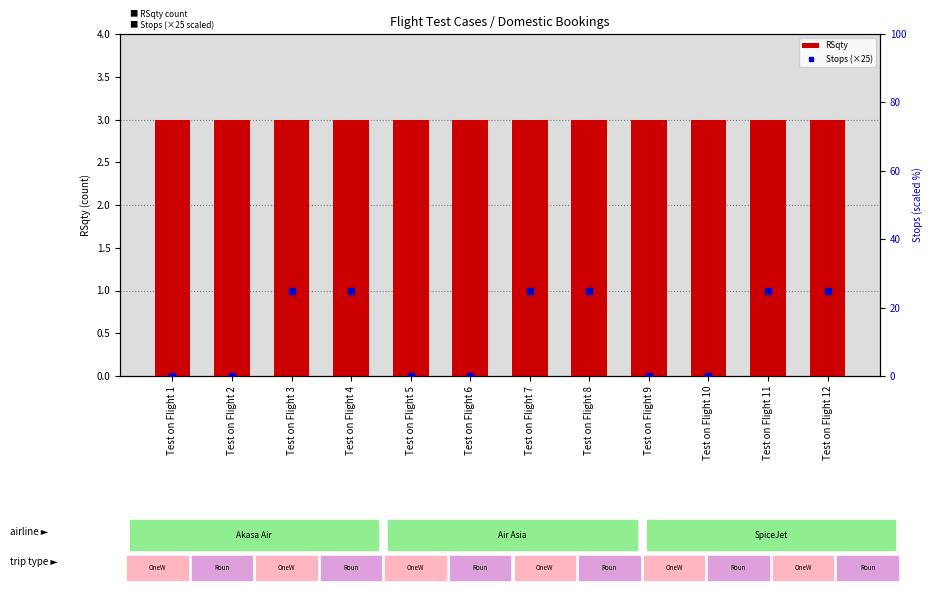

Reading right to left, extract all data points from this chart.

RSqty: Test on Flight 12=3	Test on Flight 11=3	Test on Flight 10=3	Test on Flight 9=3	Test on Flight 8=3	Test on Flight 7=3	Test on Flight 6=3	Test on Flight 5=3	Test on Flight 4=3	Test on Flight 3=3	Test on Flight 2=3	Test on Flight 1=3
Stops (×25): Test on Flight 12=25	Test on Flight 11=25	Test on Flight 10=0	Test on Flight 9=0	Test on Flight 8=25	Test on Flight 7=25	Test on Flight 6=0	Test on Flight 5=0	Test on Flight 4=25	Test on Flight 3=25	Test on Flight 2=0	Test on Flight 1=0